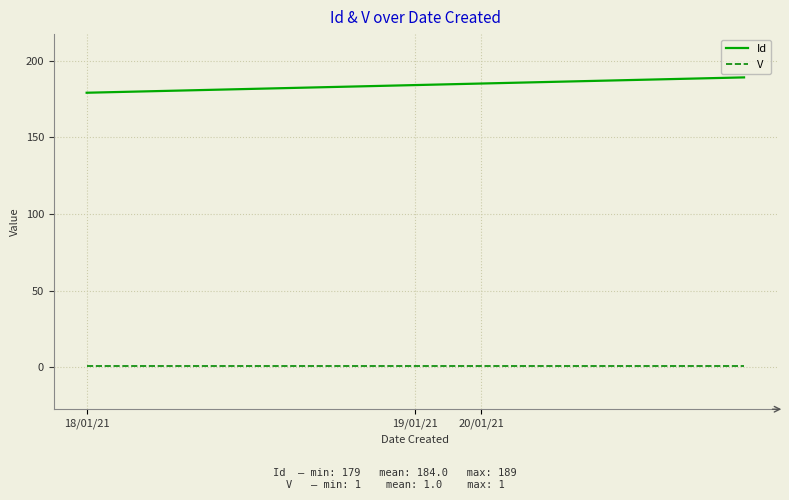

Which series has the widest spread of values?

Id